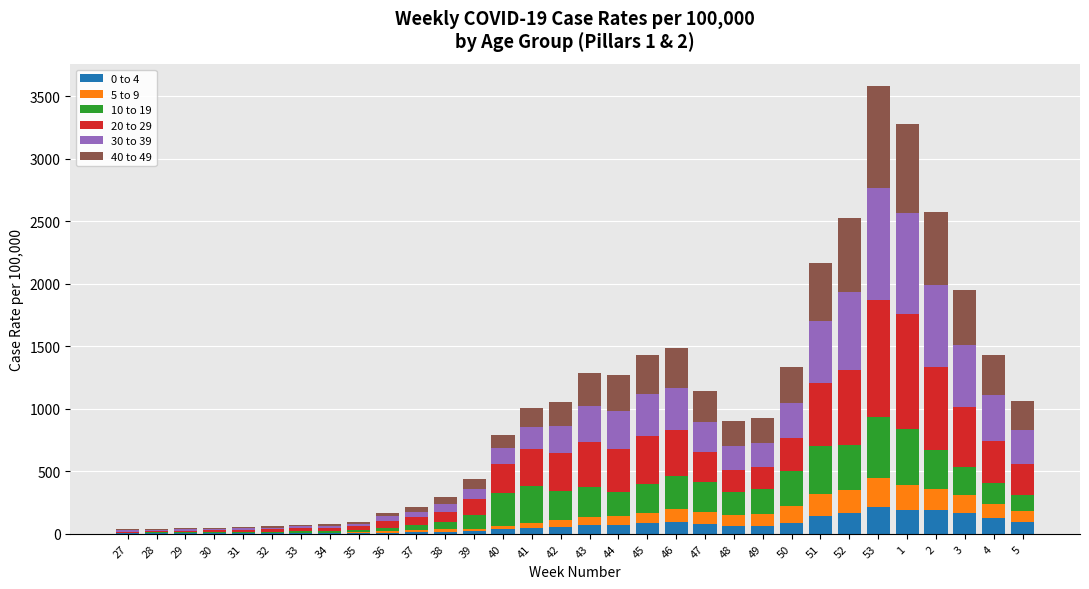

What is the total value across all series at 3?

1952.5